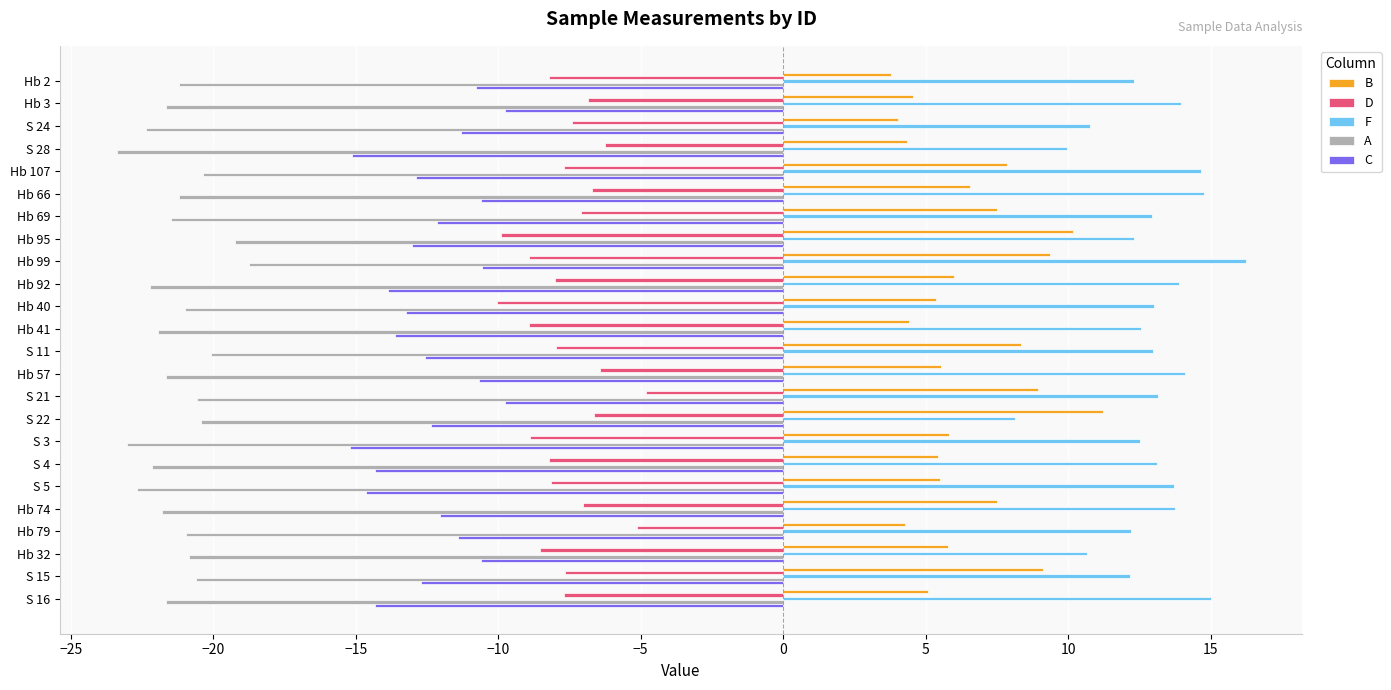

What are all the series names shown in the legend?

B, D, F, A, C